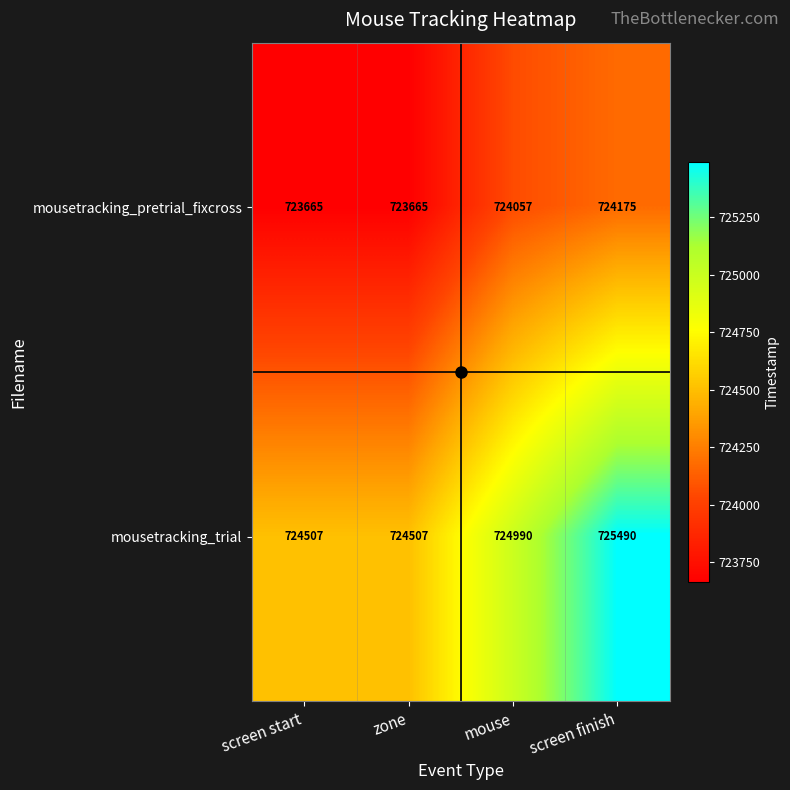

Rank the series by their average value, from lowest to highest.

mousetracking_pretrial_fixcross, mousetracking_trial